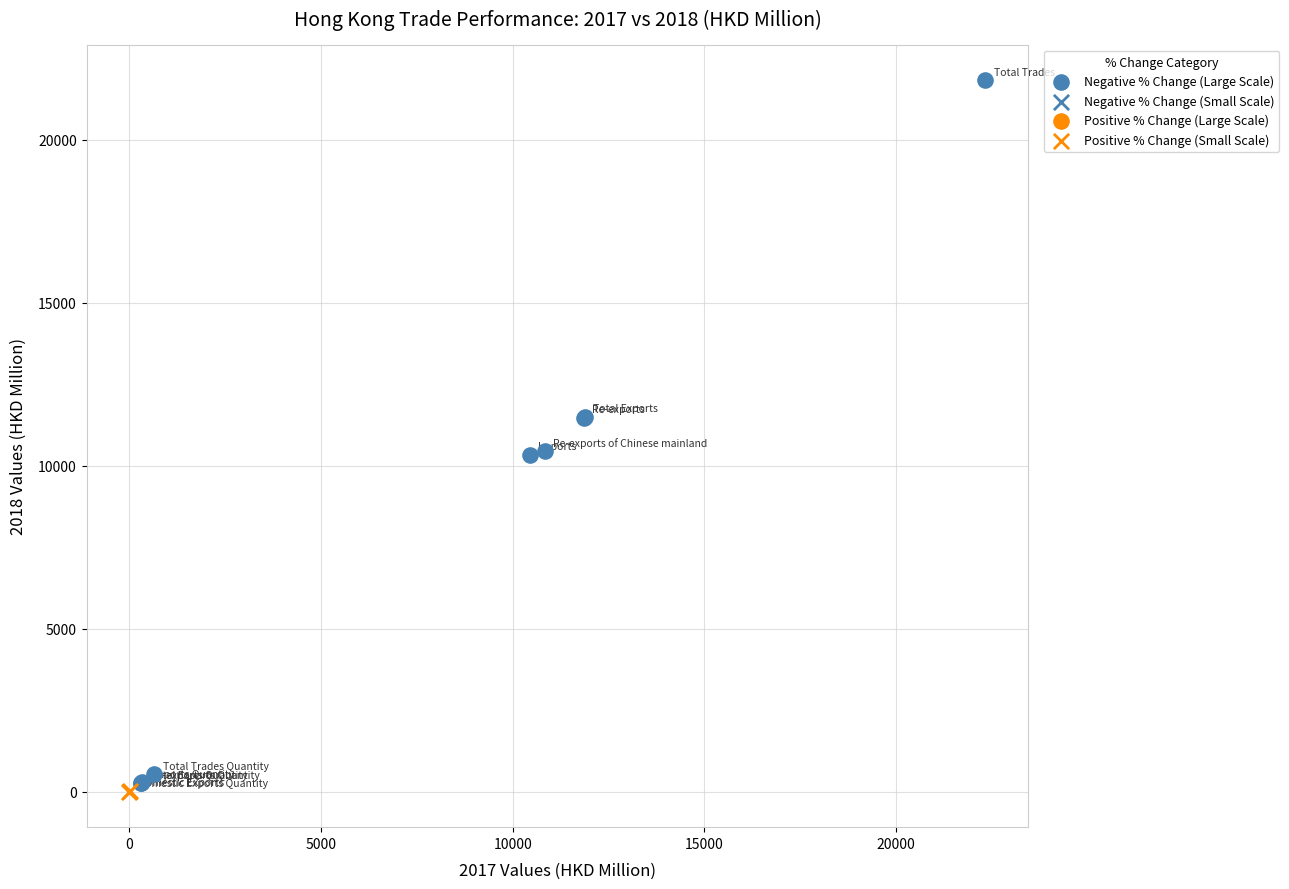

Which series has the largest Y range (max minus min)?

Negative % Change (Large Scale)